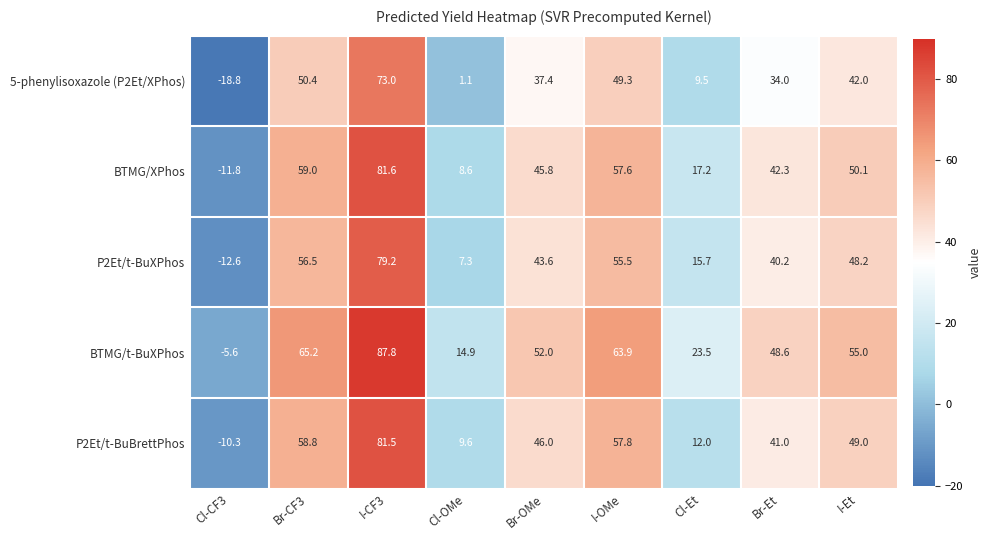

How many positive values does the BTMG/t-BuXPhos series have?

8